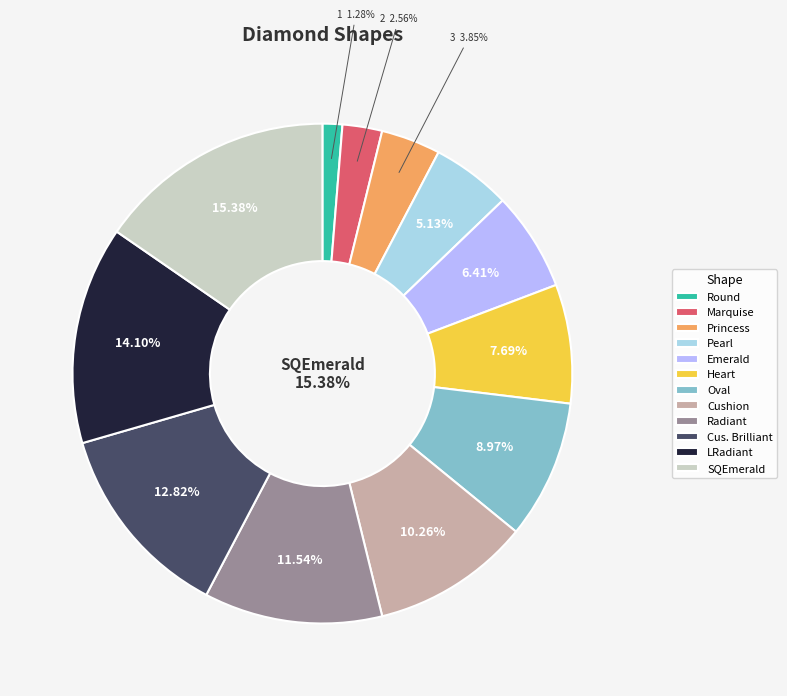

Between SQEmerald and Heart, which is larger?

SQEmerald